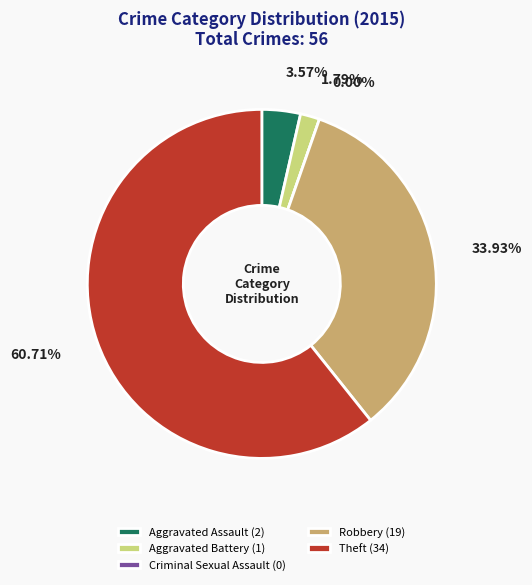

What percentage do Criminal Sexual Assault and Theft together represent?

60.7%